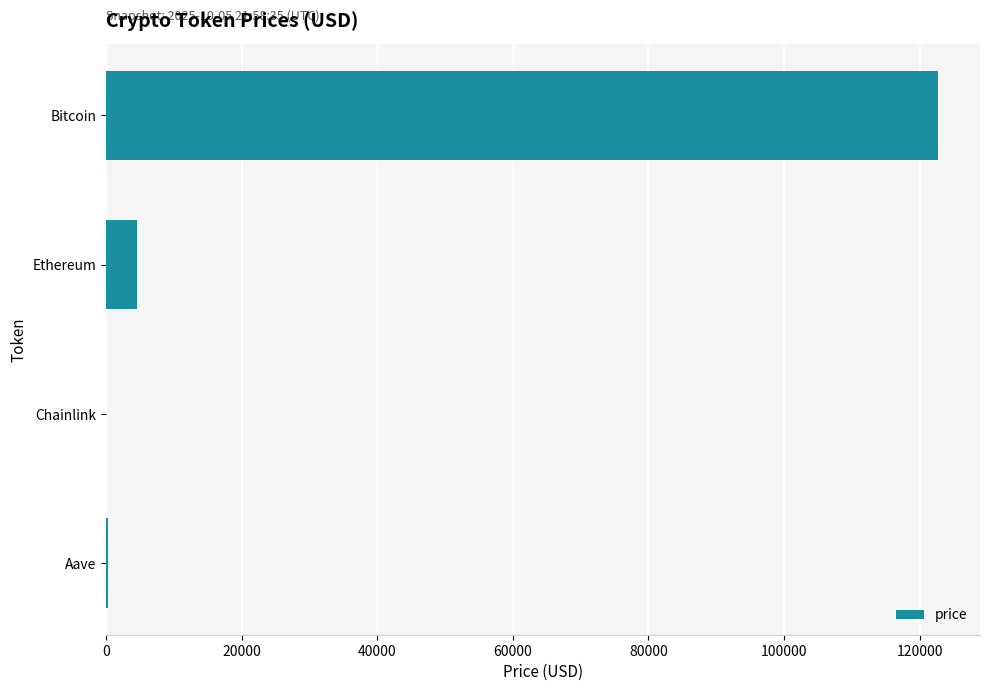

Does the chart contain stacked bars?

No